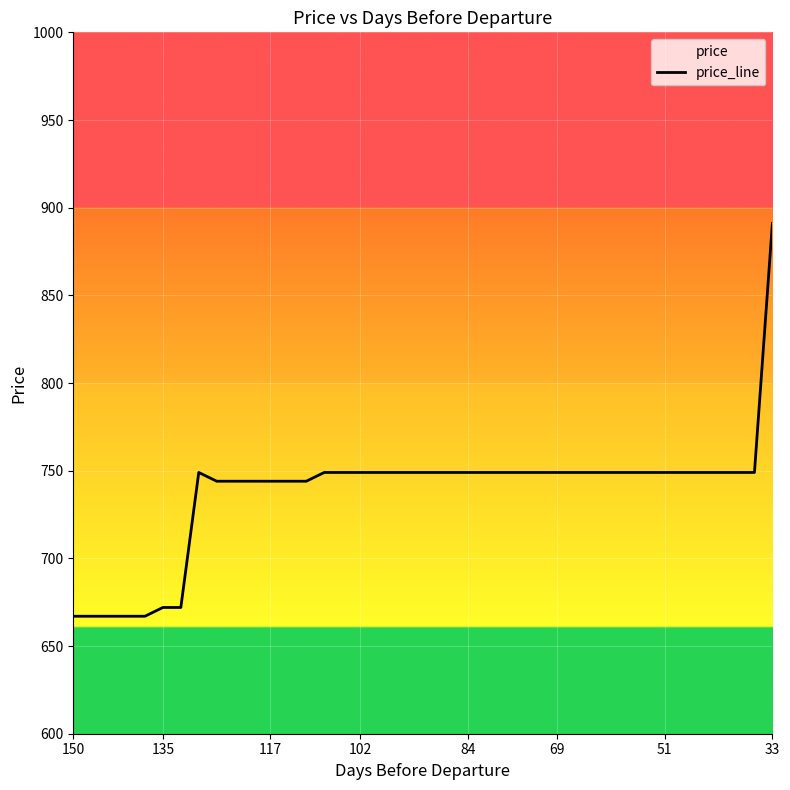

What is the greatest value displayed?

891